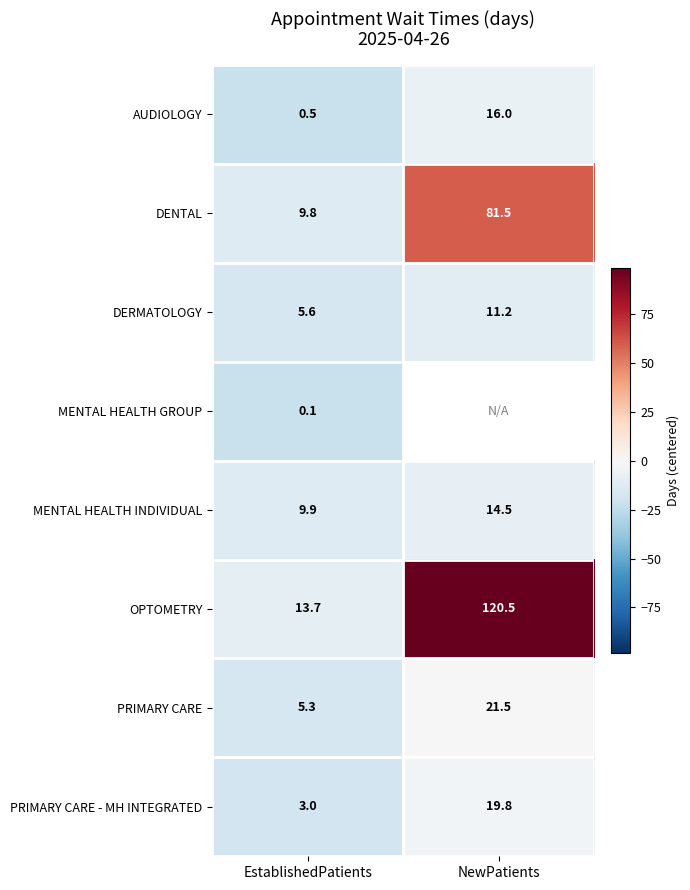

What is the total value across all series at EstablishedPatients?

47.9